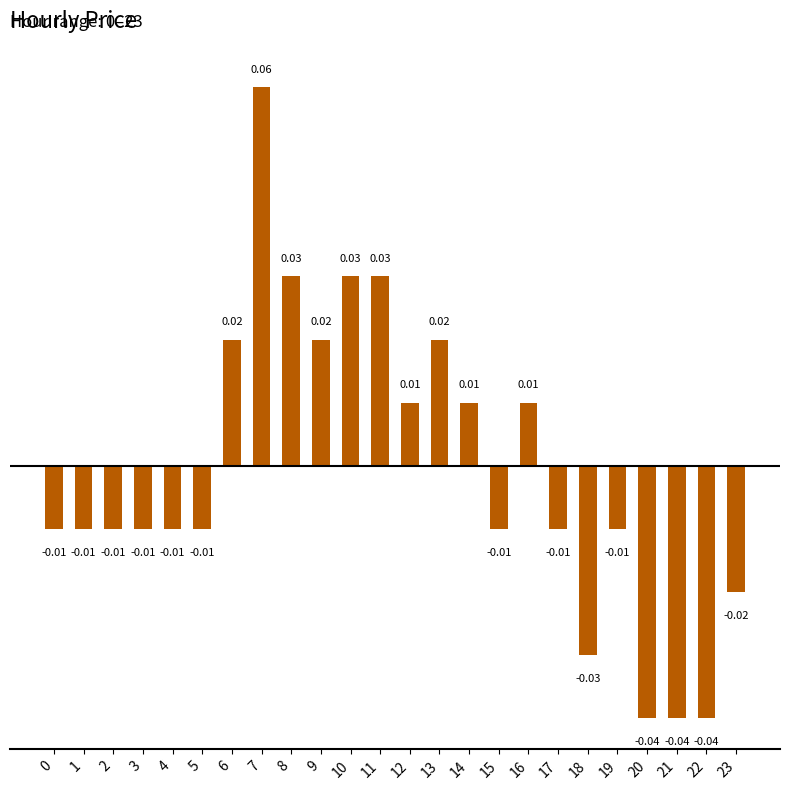

Where does the data first go above 0?

6